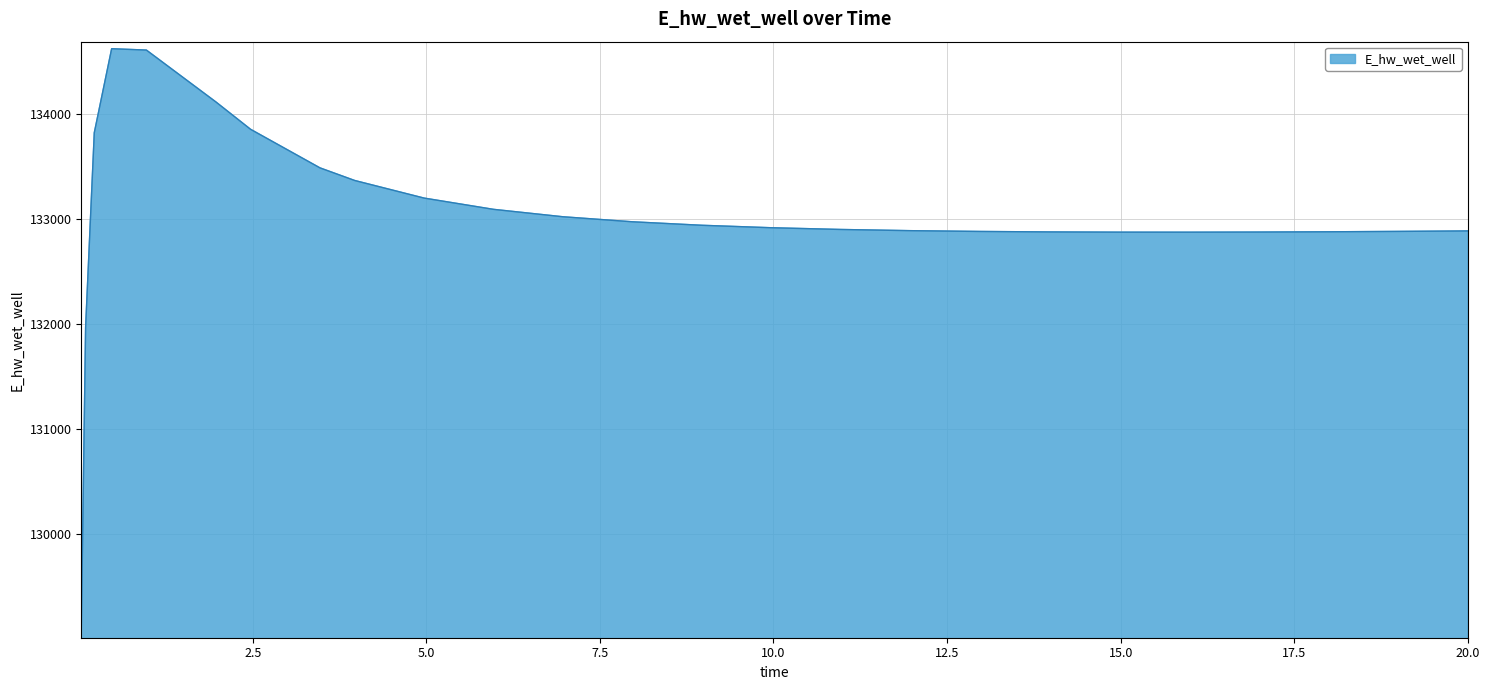

How many values exceed 132918?

13